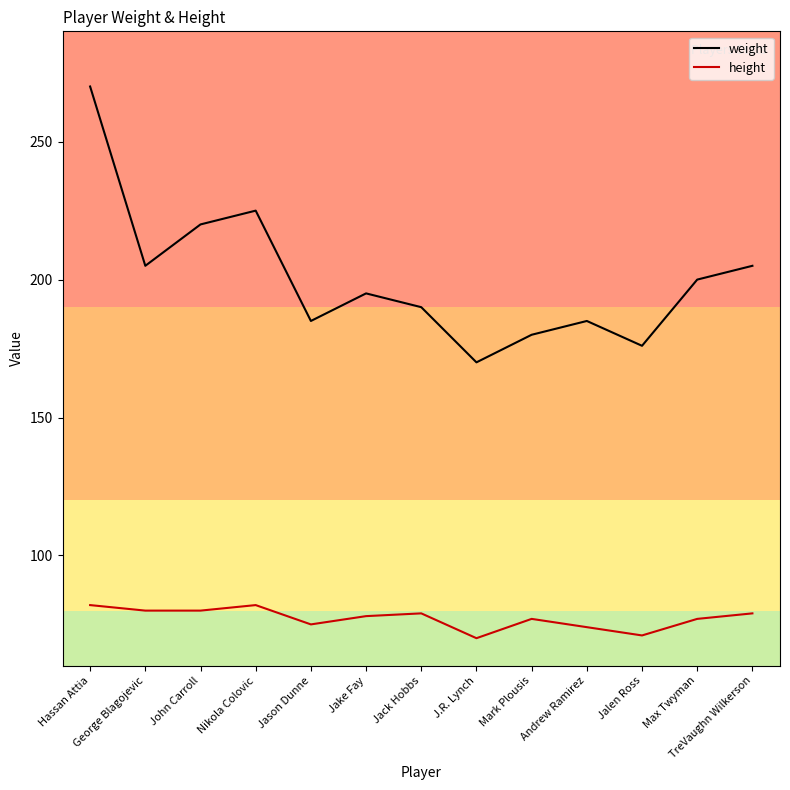

Does the chart have visible grid lines?

No